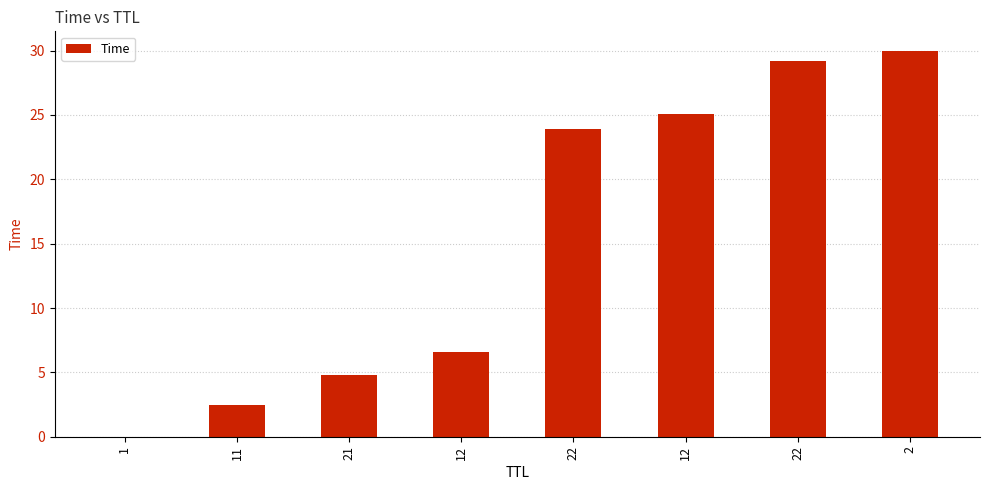

Reading left to right, what are all the values shown in this chart?

1=0.0	11=2.5	21=4.8	12=6.6	22=23.9	12=25.1	22=29.2	2=30.0